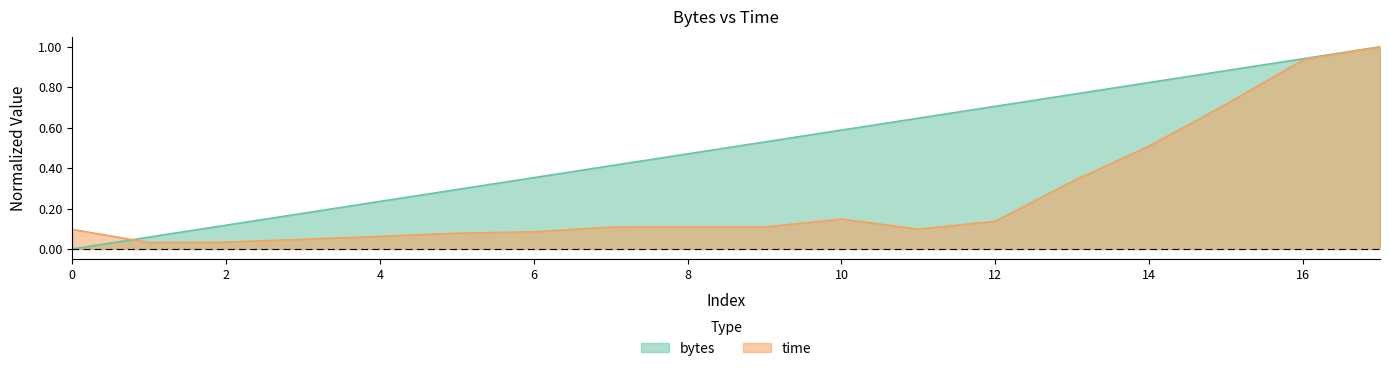

How many intersections are there between bytes and time?

1